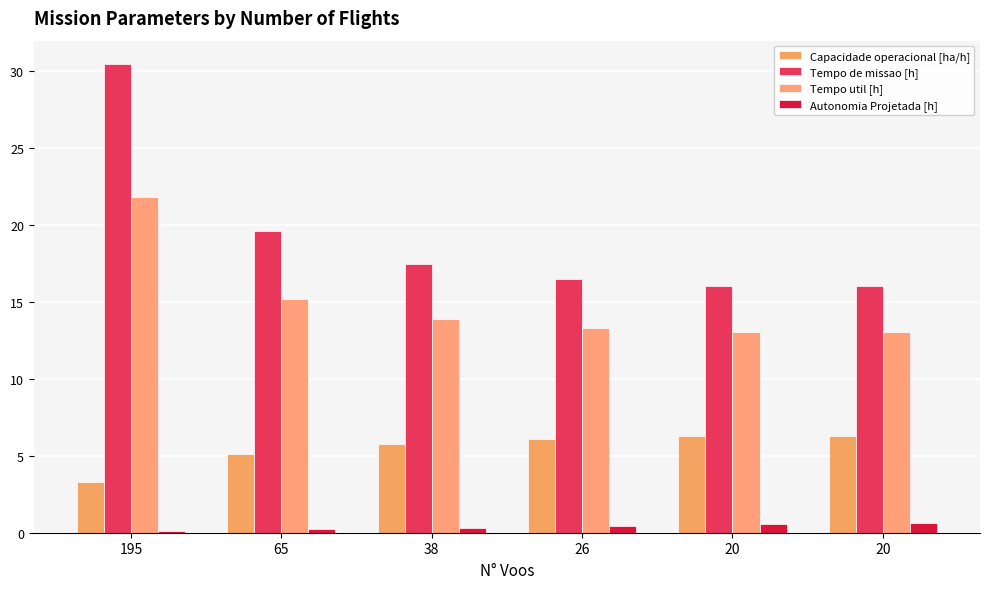

Between 195 and 20, which is larger?

20